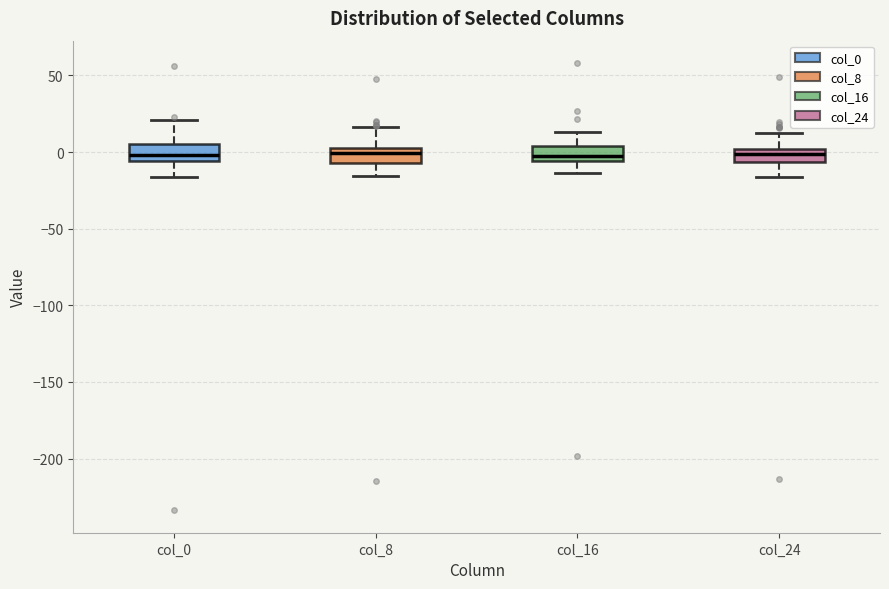

Where does the upper whisker of the box for col_8 end on the y-axis? The values are not printed on the chart, so give them approximately, as read against the axis.

15